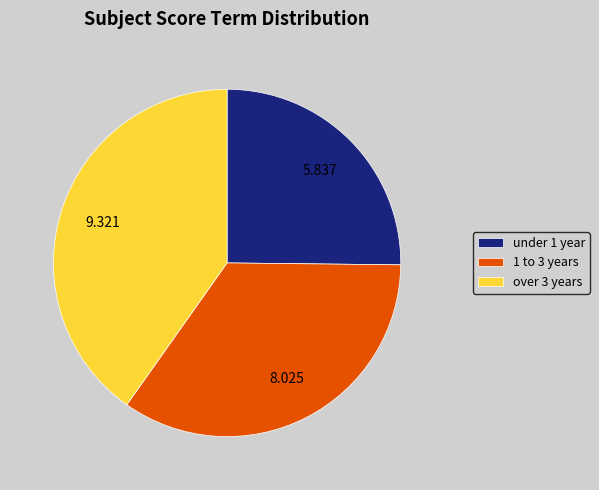

Is there any slice that represents more than half of the pie?

No